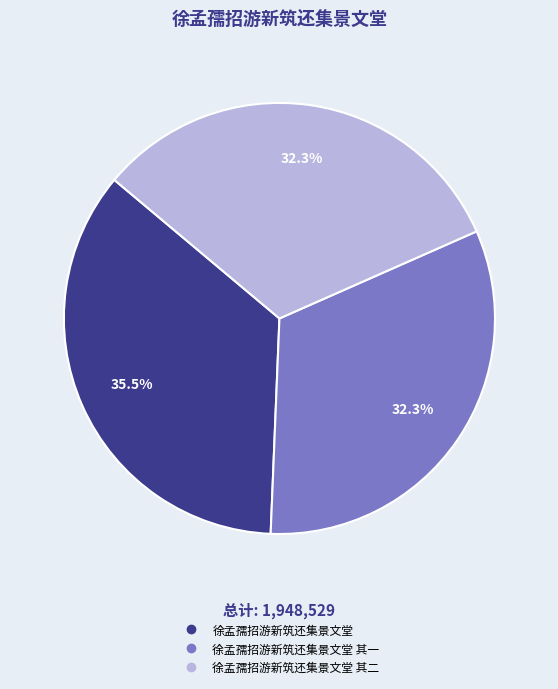

Is there a majority slice in this chart?

No